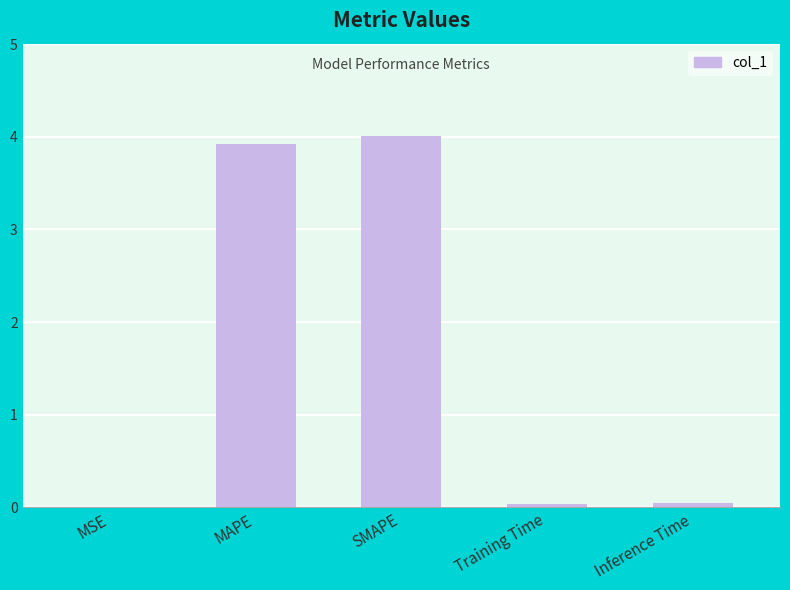

What is the sum of all values?

8.0